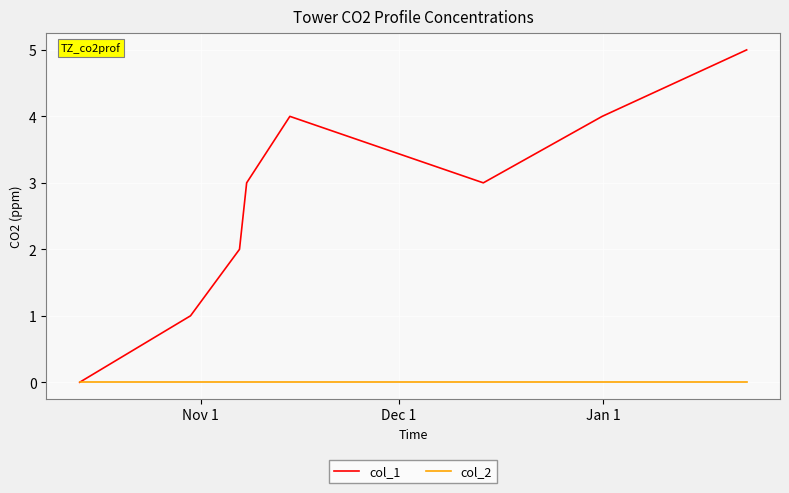

Which series has the widest spread of values?

col_1